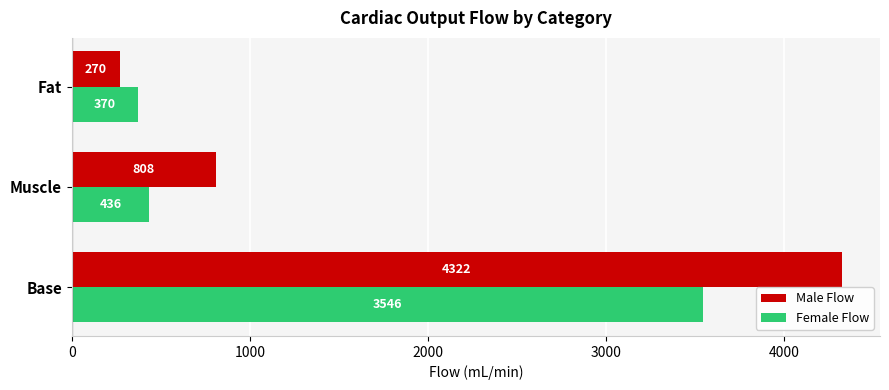

Is the value of Female Flow at Muscle greater than the value of Male Flow at Fat?

Yes